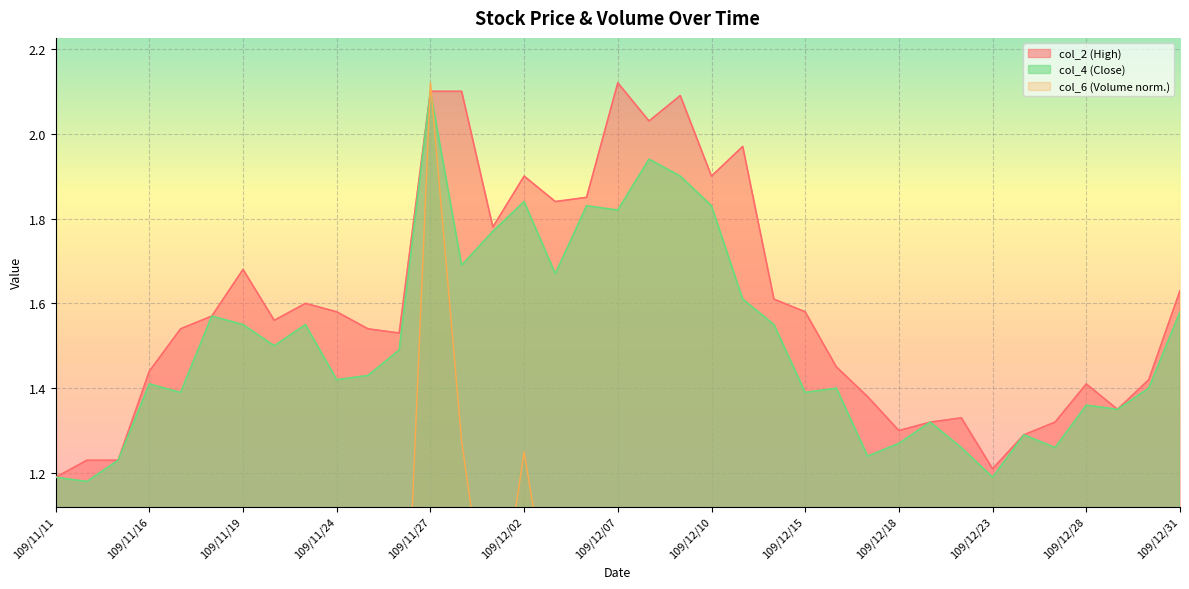

The value of col_4 (Close) at 109/11/16 is 2.0. True or false?

False